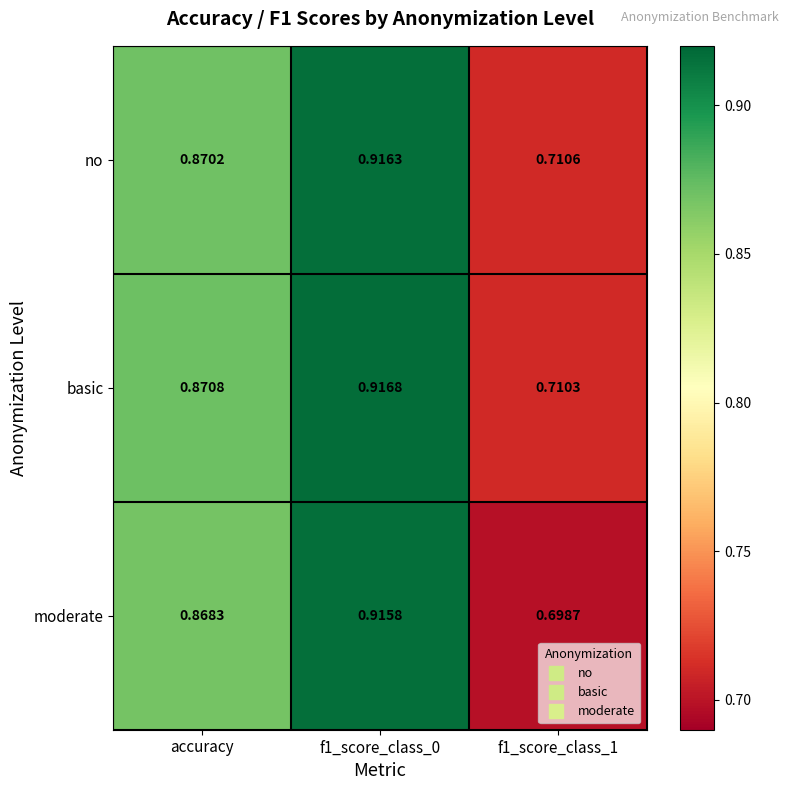

Which series has the largest total across all categories?

basic